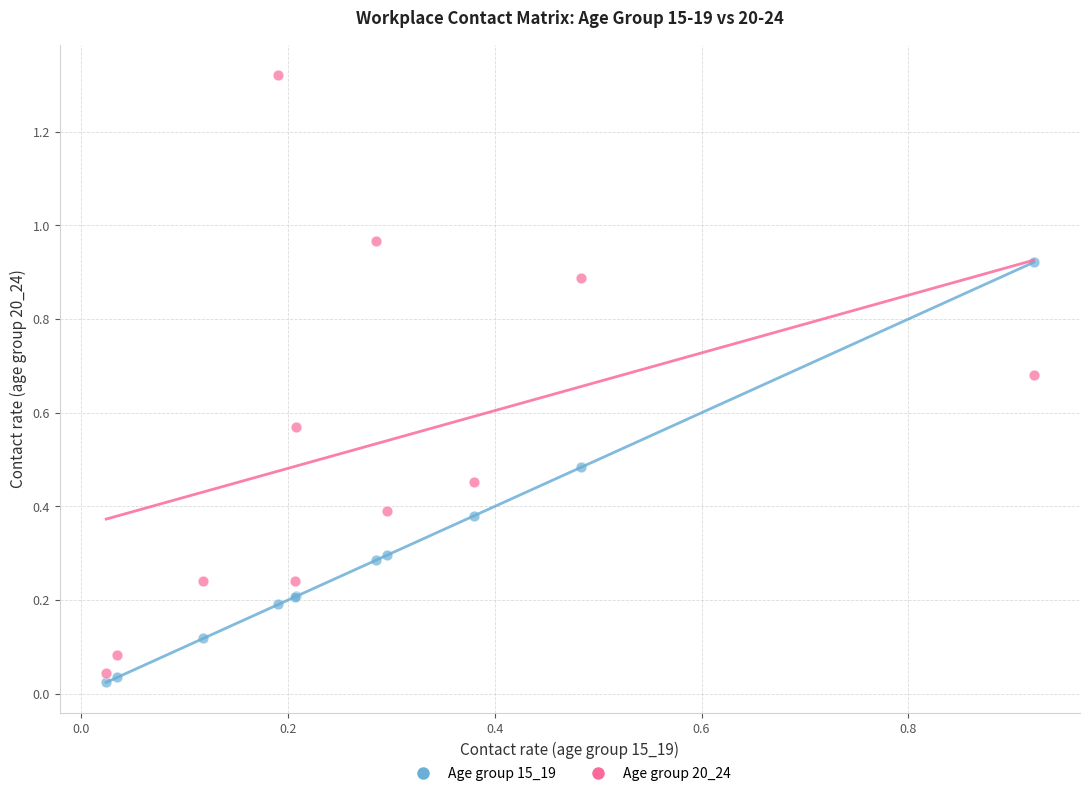

Which series has the widest spread of Y values?

Age group 20_24